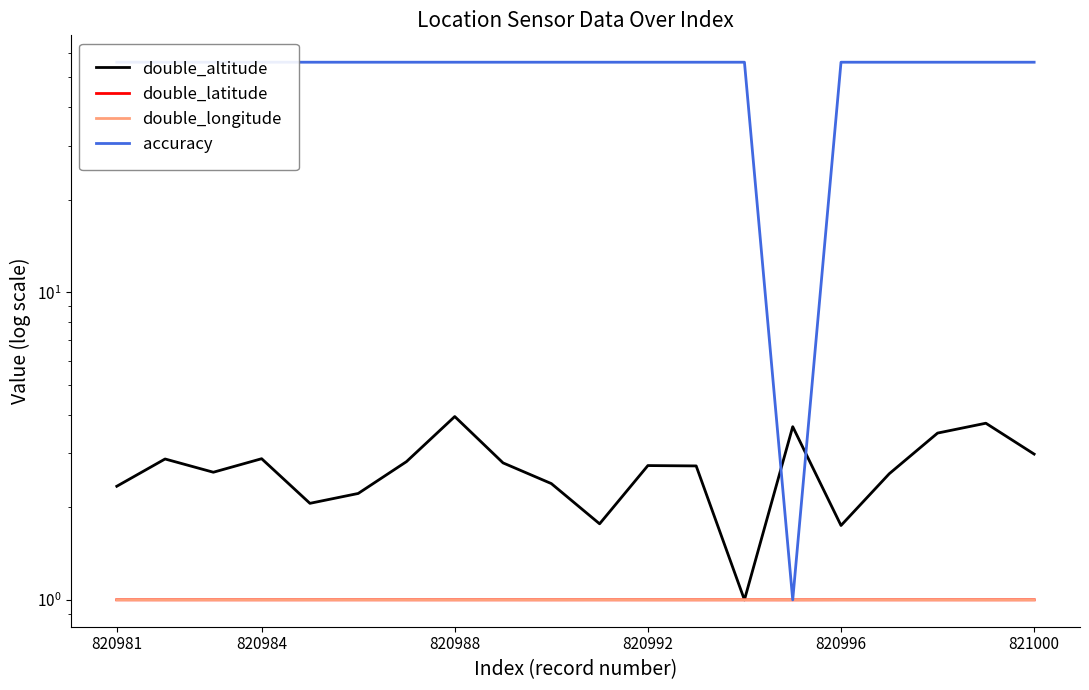

At which label does double_latitude reach its minimum?

14